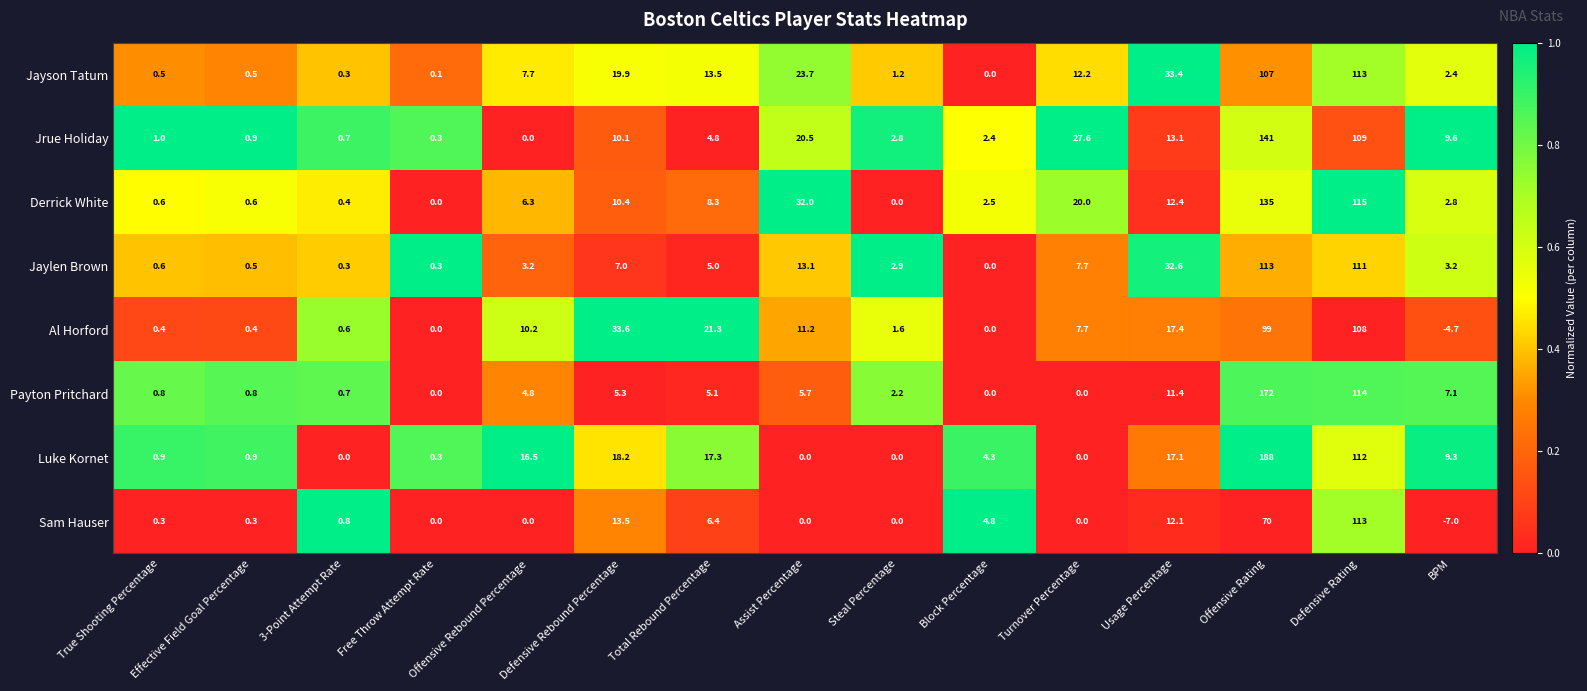

True or false: Payton Pritchard has a value of 9.7 at BPM.

False